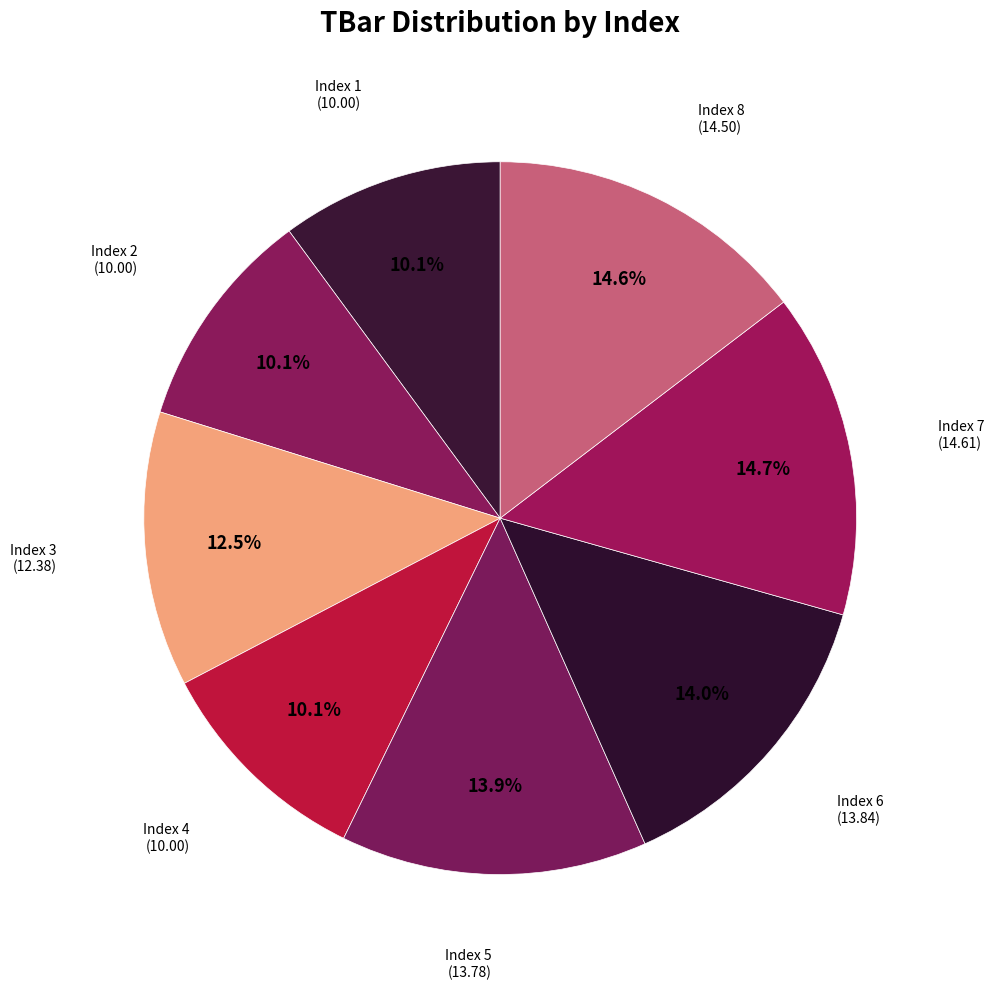

How many slices are in this pie chart?

8